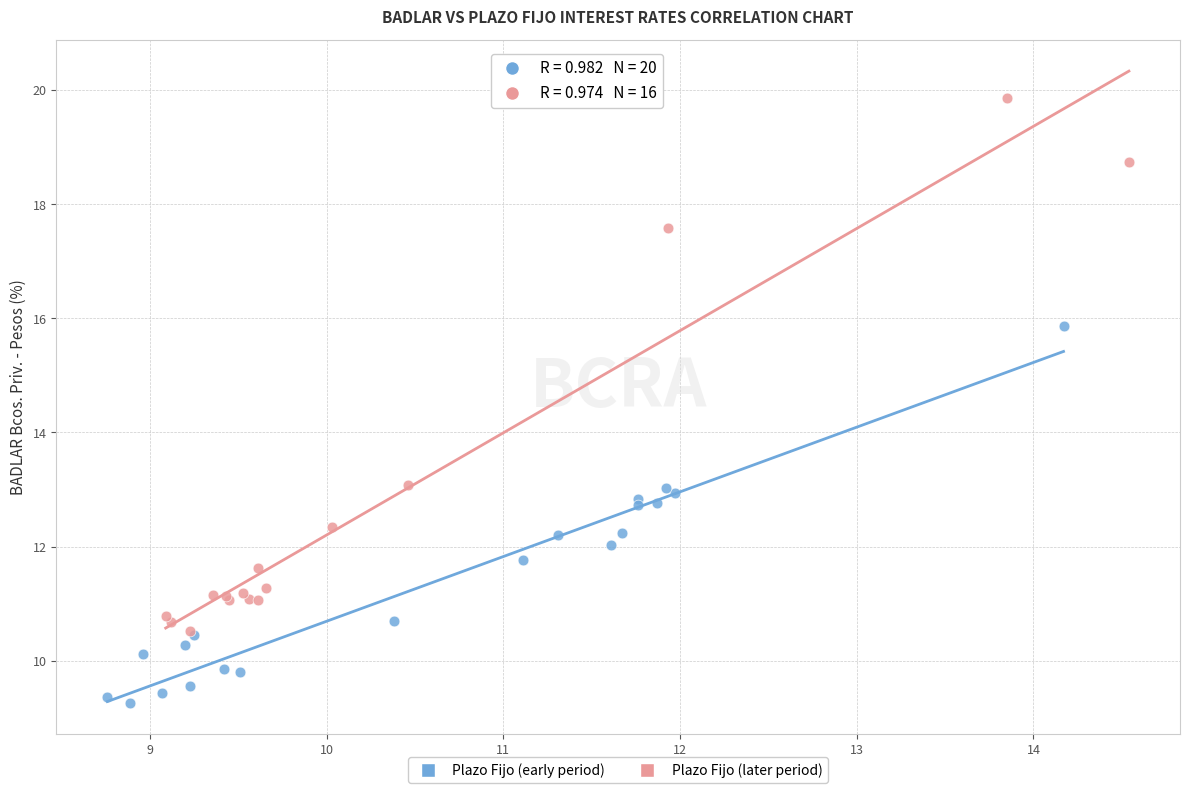

Which series has the widest spread of Y values?

Plazo Fijo (later period)